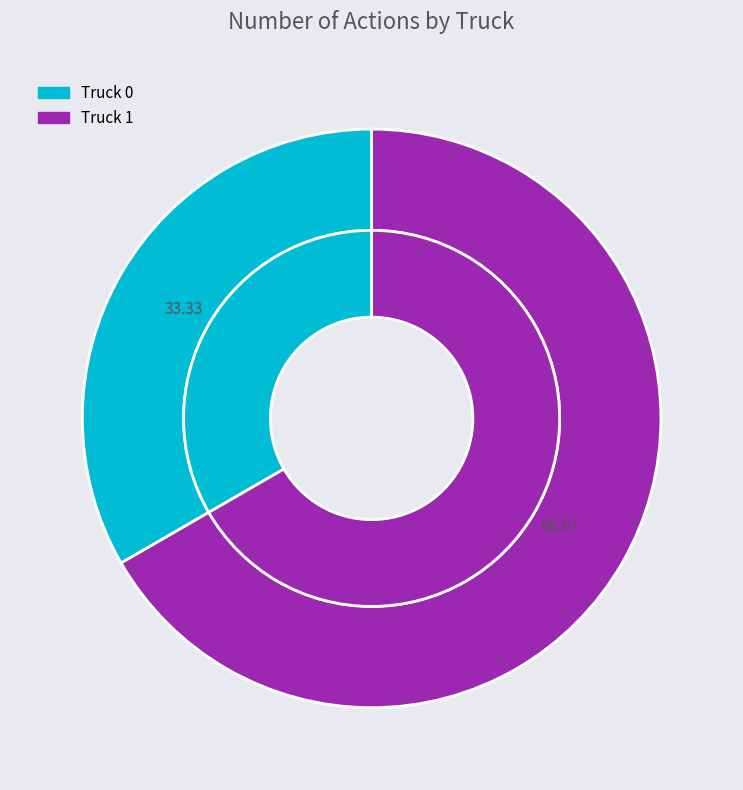

What is the ratio of the value at Truck 0 to the value at Truck 1?

0.5